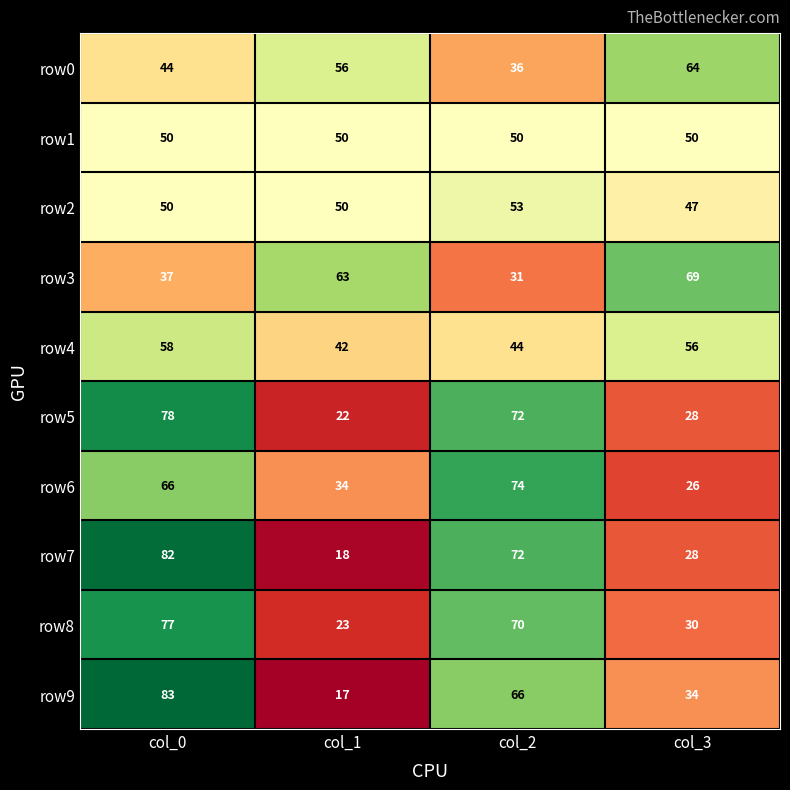

What is the average value of the row8 series?

50